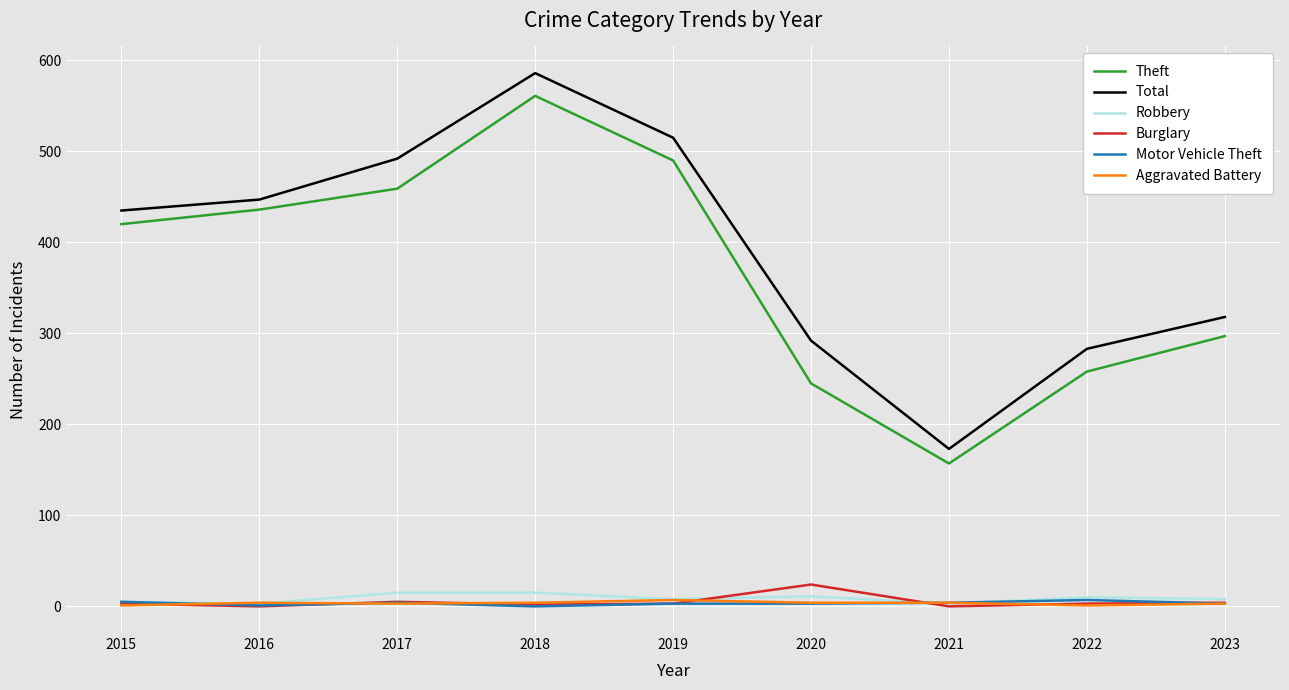

At which category does the chart reach its peak across all series?

2018